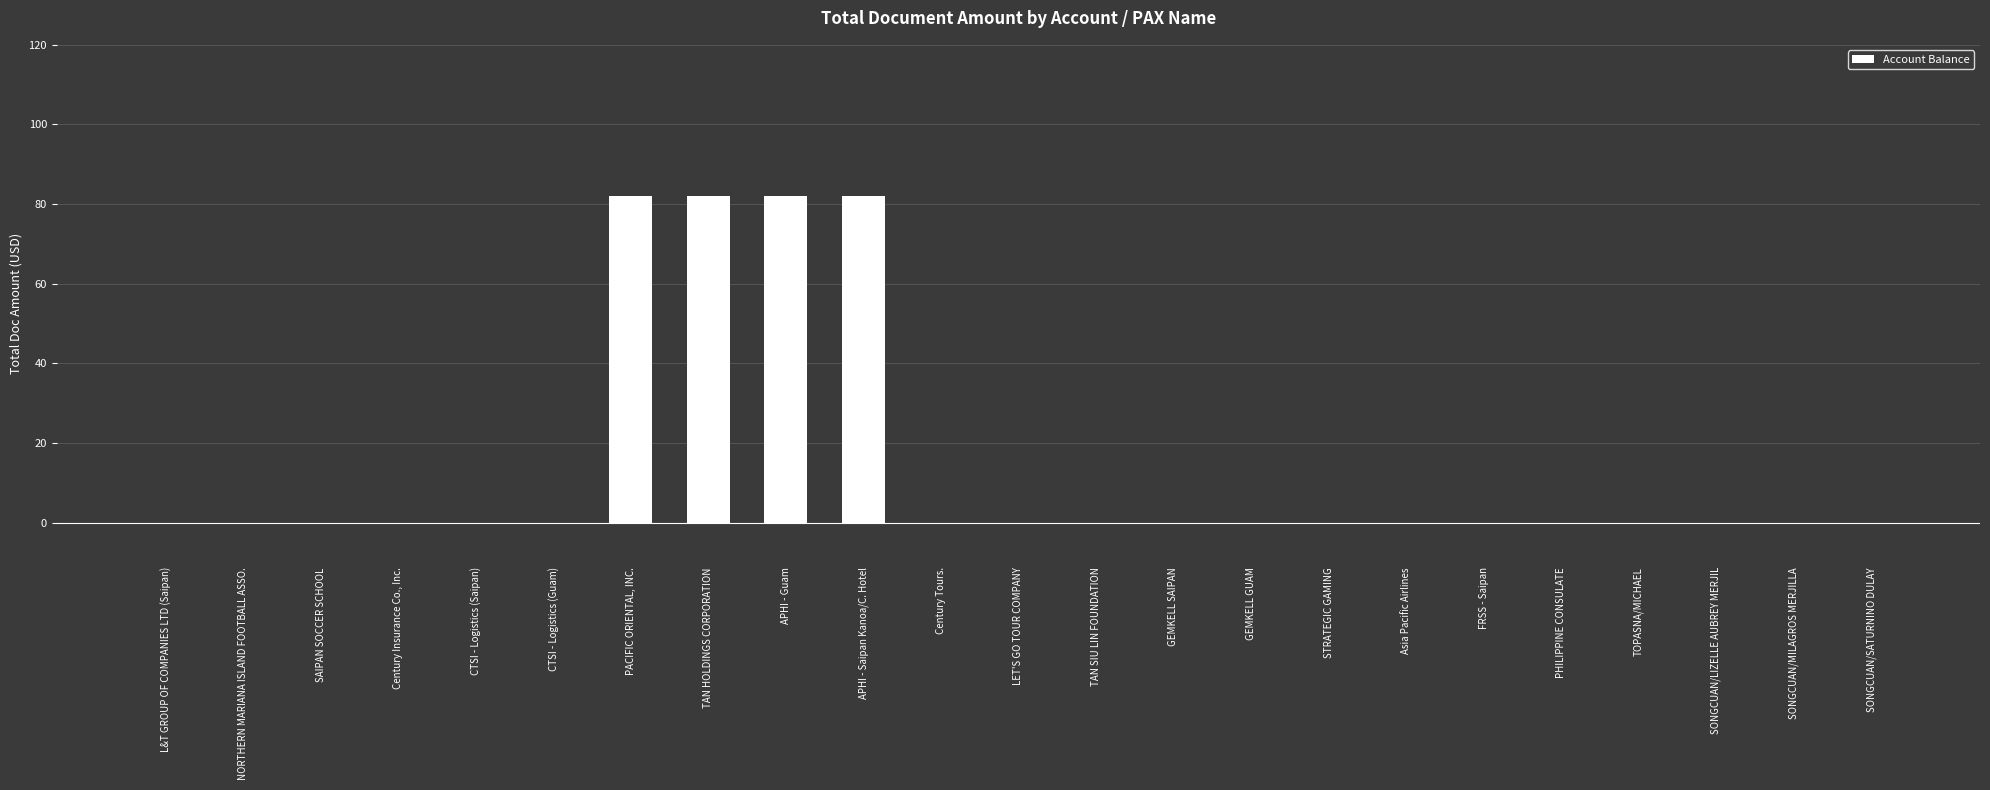

Reading left to right, list all the values displayed in this chart.

L&T GROUP OF COMPANIES LTD (Saipan)=0	NORTHERN MARIANA ISLAND FOOTBALL ASSO.=0	SAIPAN SOCCER SCHOOL=0	Century Insurance Co., Inc.=0	CTSI - Logistics (Saipan)=0	CTSI - Logistics (Guam)=0	PACIFIC ORIENTAL, INC.=82	TAN HOLDINGS CORPORATION=82	APHI - Guam=82	APHI - Saipan Kanoa/C. Hotel=82	Century Tours.=0	LET'S GO TOUR COMPANY=0	TAN SIU LIN FOUNDATION=0	GEMKELL SAIPAN=0	GEMKELL GUAM=0	STRATEGIC GAMING=0	Asia Pacific Airlines=0	FRSS - Saipan=0	PHILIPPINE CONSULATE=0	TOPASNA/MICHAEL=0	SONGCUAN/LIZELLE AUBREY MERJIL=0	SONGCUAN/MILAGROS MERJILLA=0	SONGCUAN/SATURNINO DULAY=0